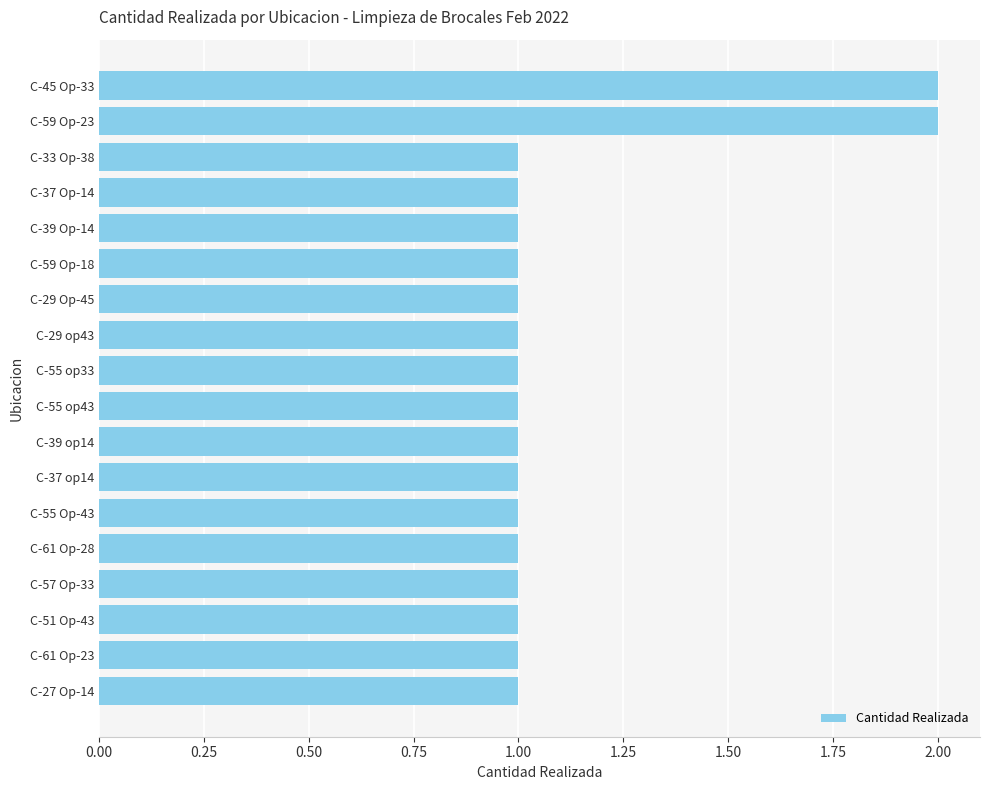

How many bars are there in total?

18